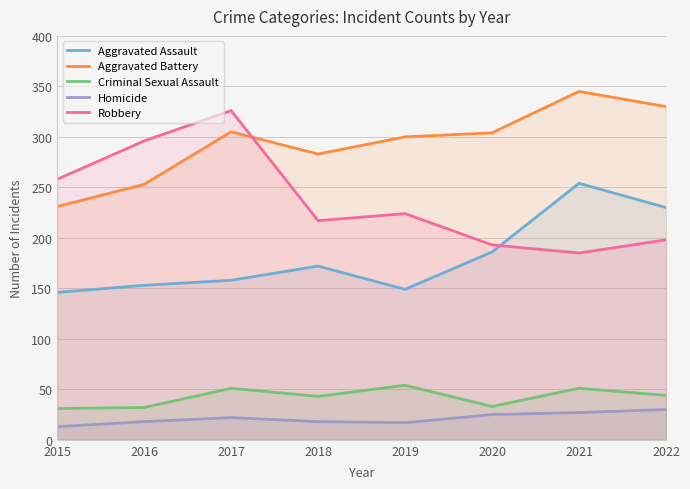

How many interior local valleys does the Robbery series have?

2